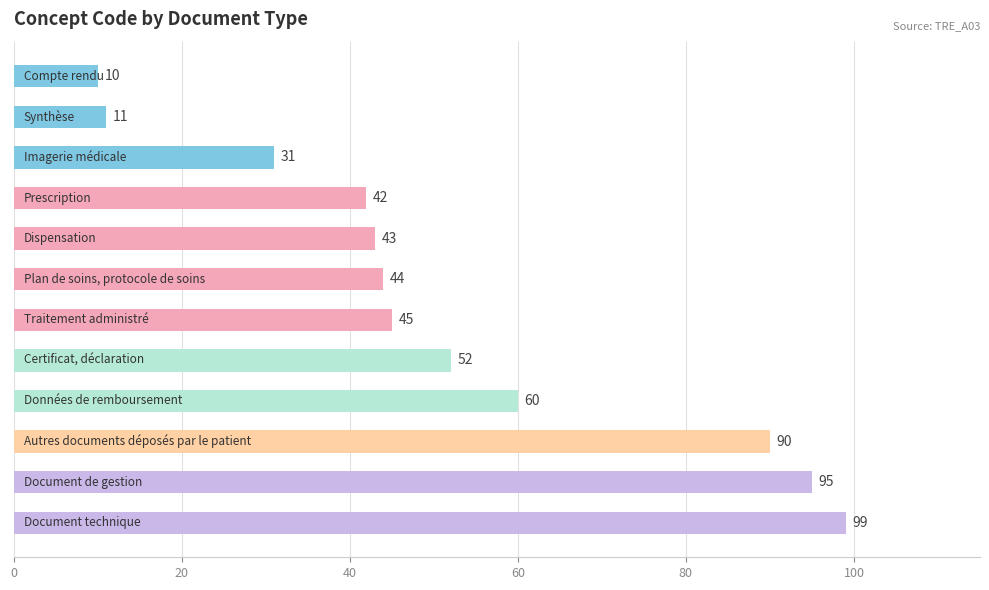

What is the difference between the maximum and minimum values?

89